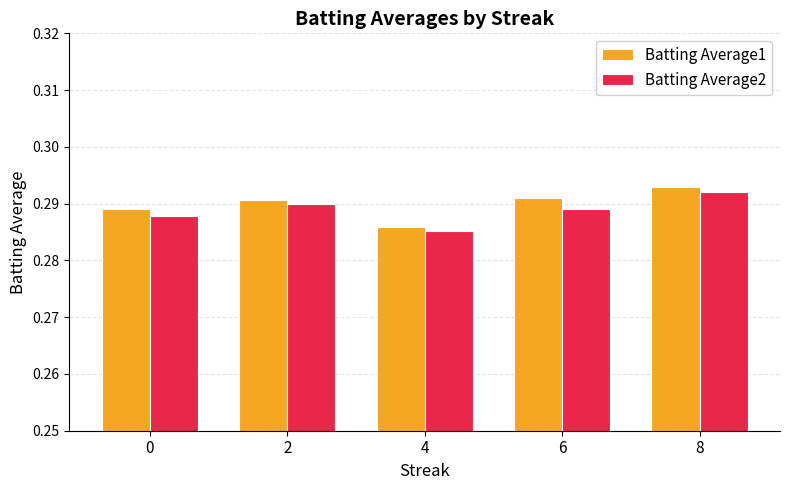

Which category has the lowest value across all series?

4